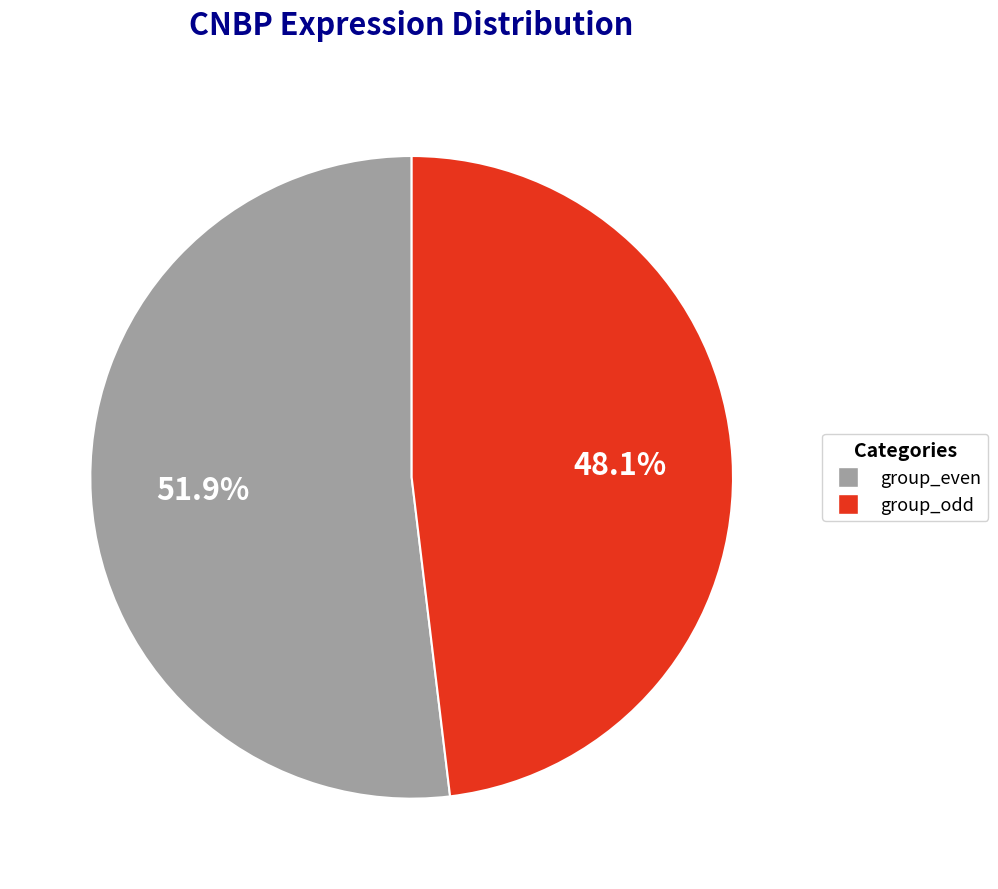

Is there a majority slice in this chart?

Yes